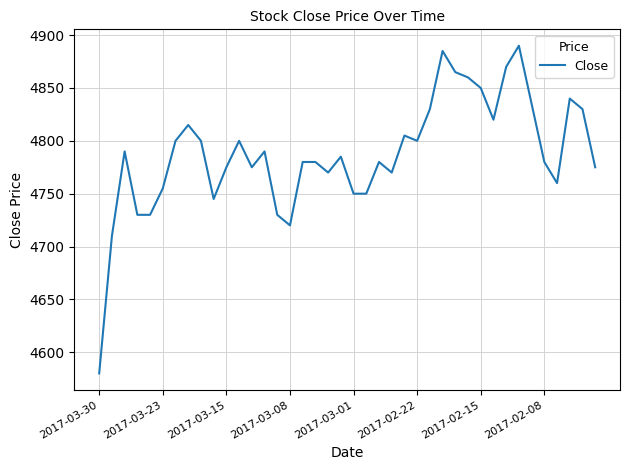

What is the difference between the maximum and minimum values?

310